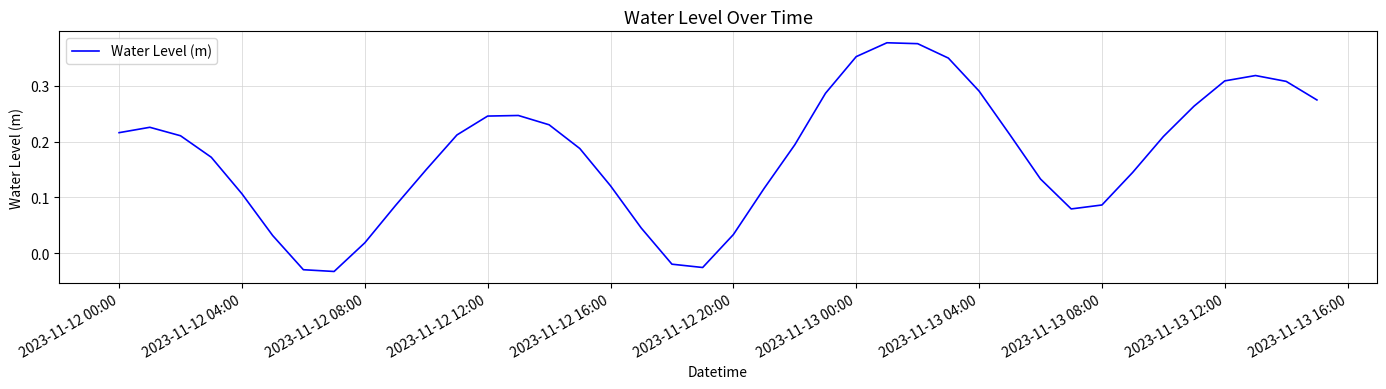

True or false: the data has more than 2 interior local peaks.

True